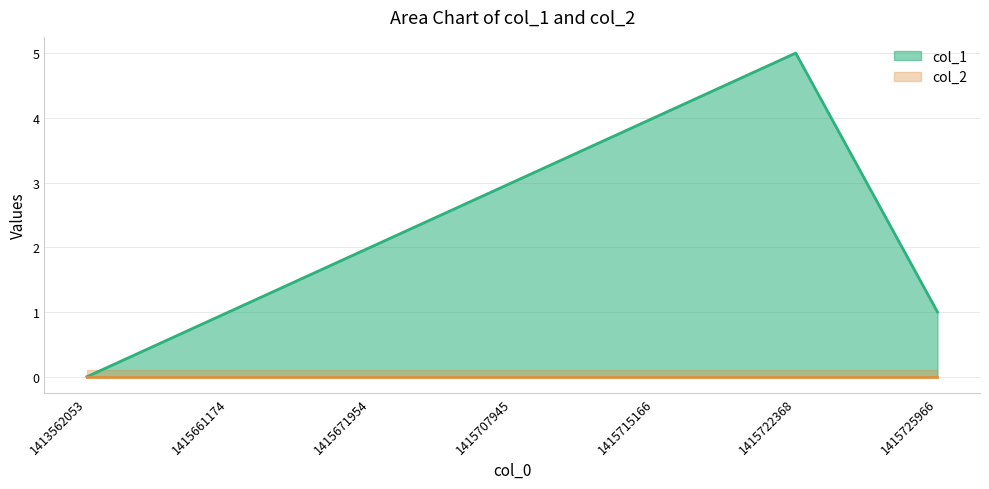

Does the chart have visible grid lines?

Yes